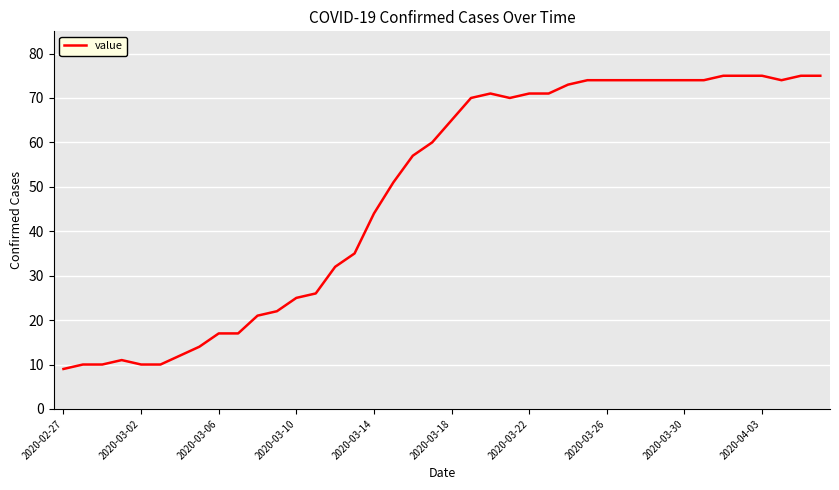

What is the minimum value shown in the chart?

9